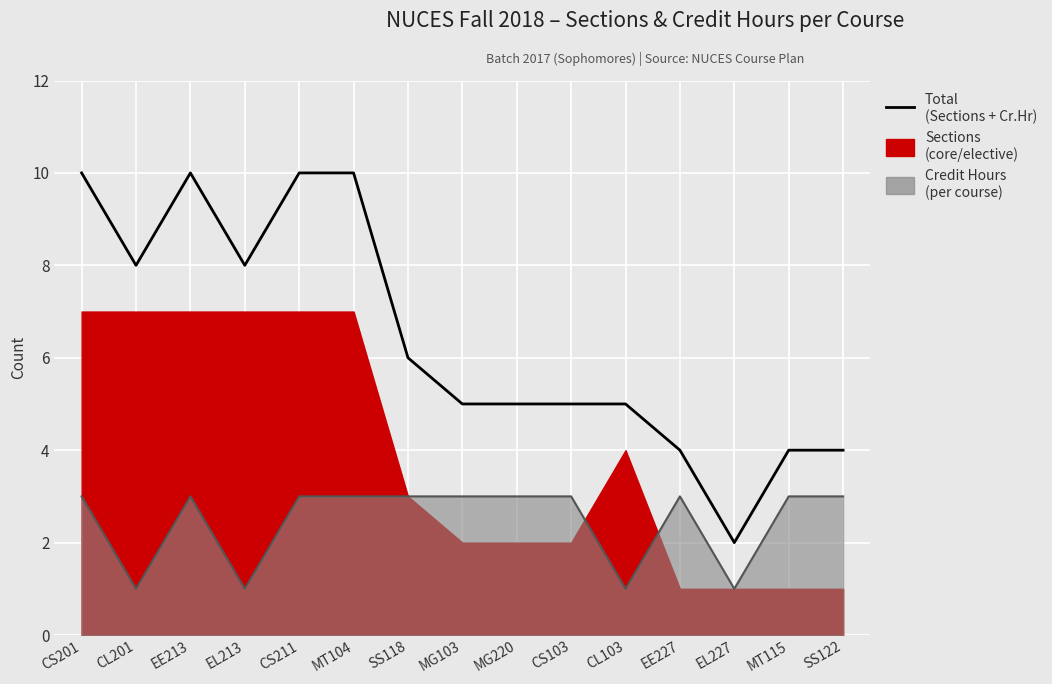

Which label corresponds to the largest value in the chart?

CS201